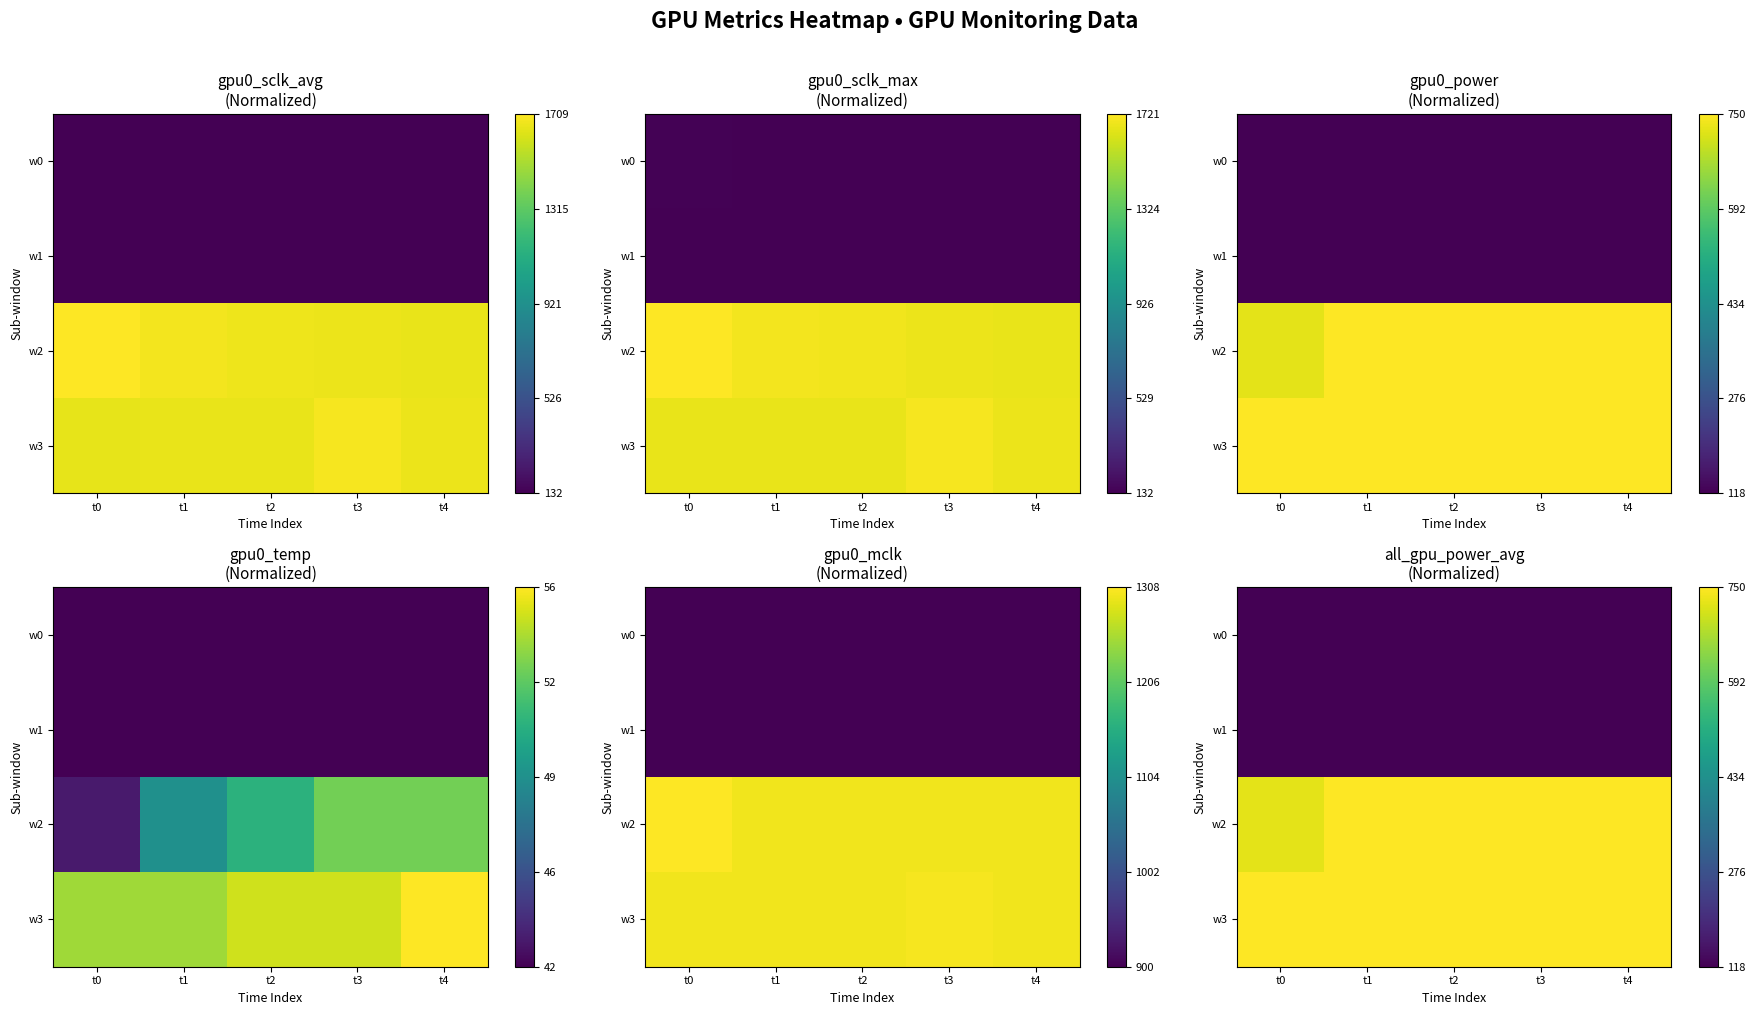

The w1 series shows 0.0 at t2. True or false?

True